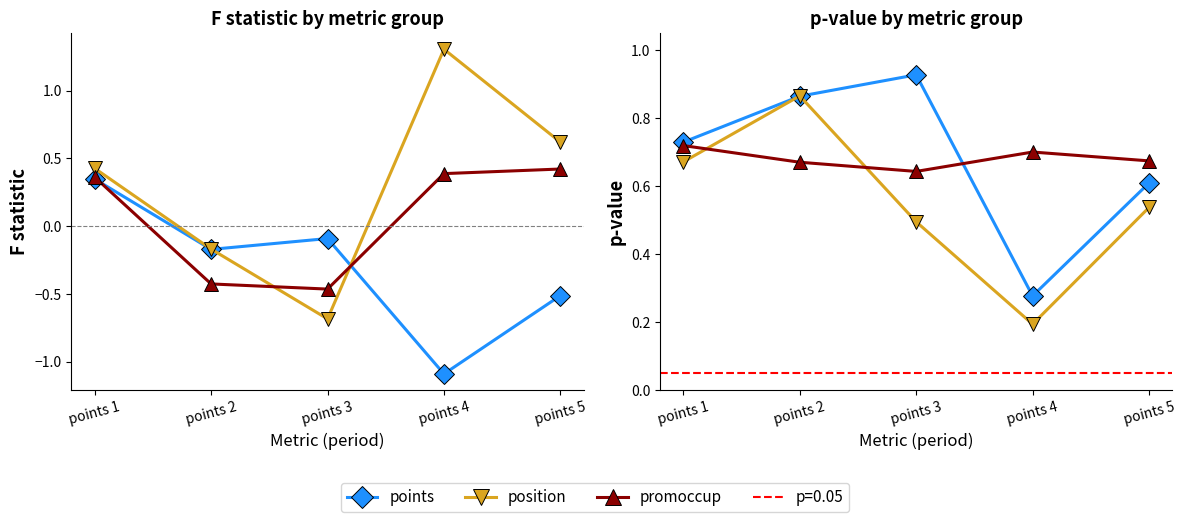

After their last crossing, which series has the higher values: points or position?

points